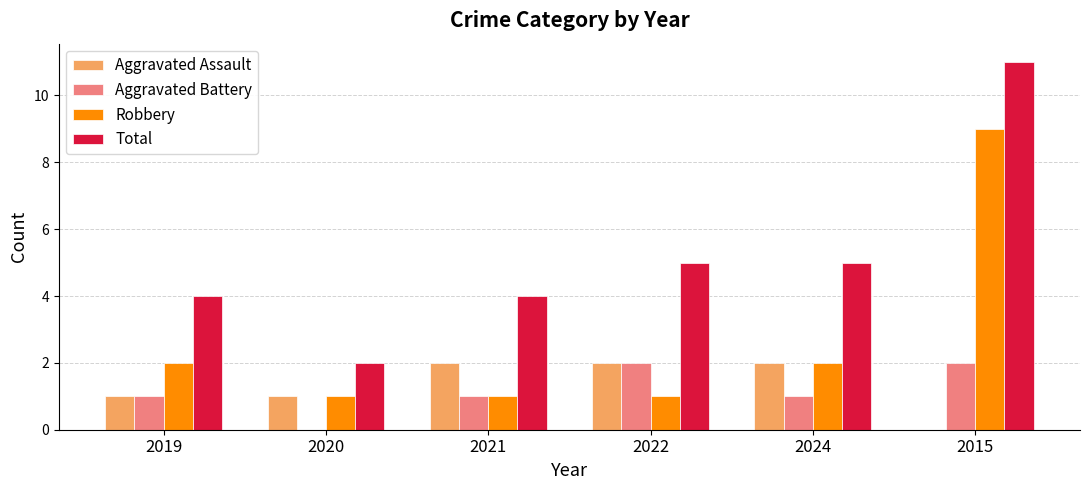

Which series has the largest range (max minus min)?

Total